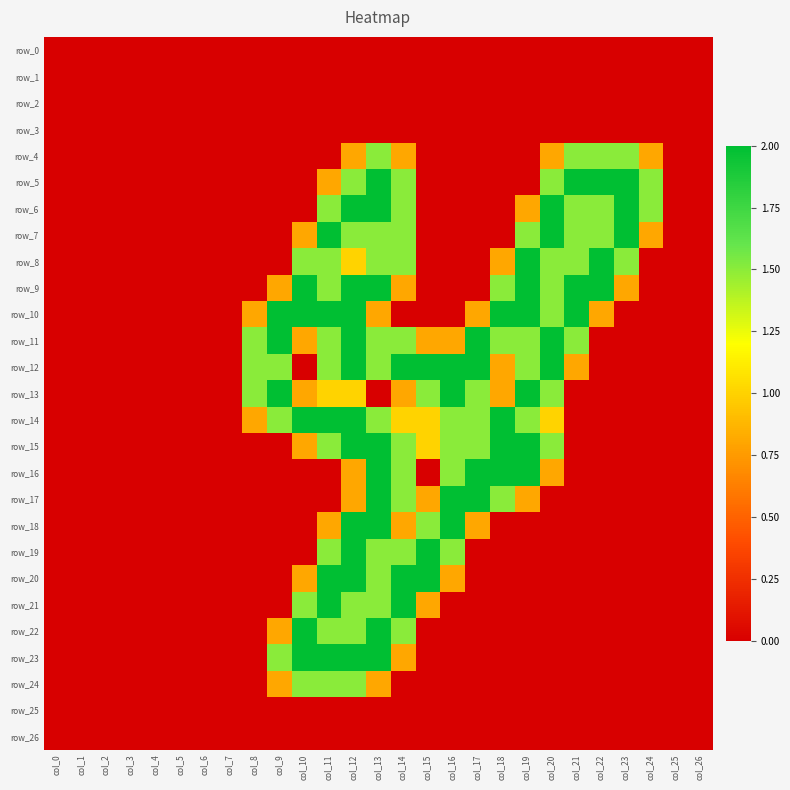

True or false: row_21 has a value of -0.9 at col_25.

False